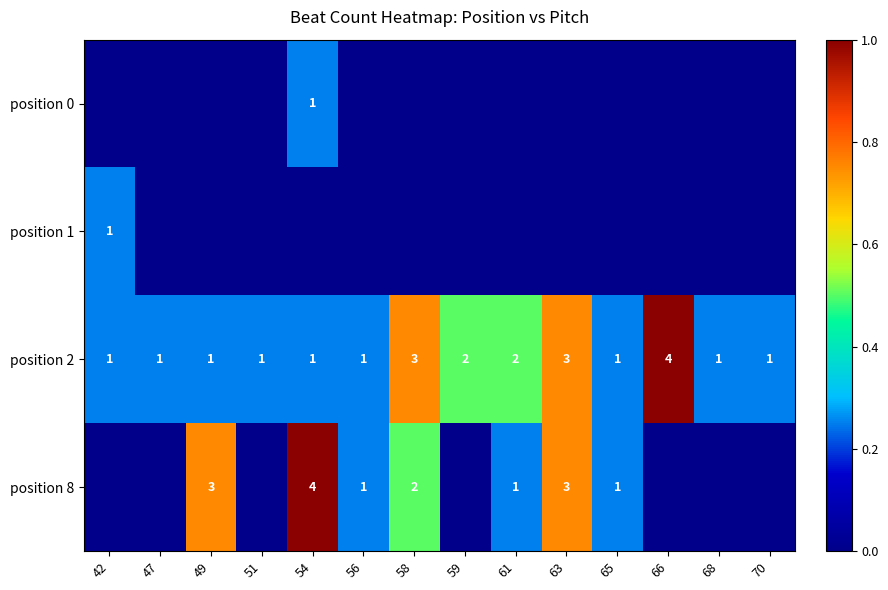

At which category is the sum across all series the highest?

54